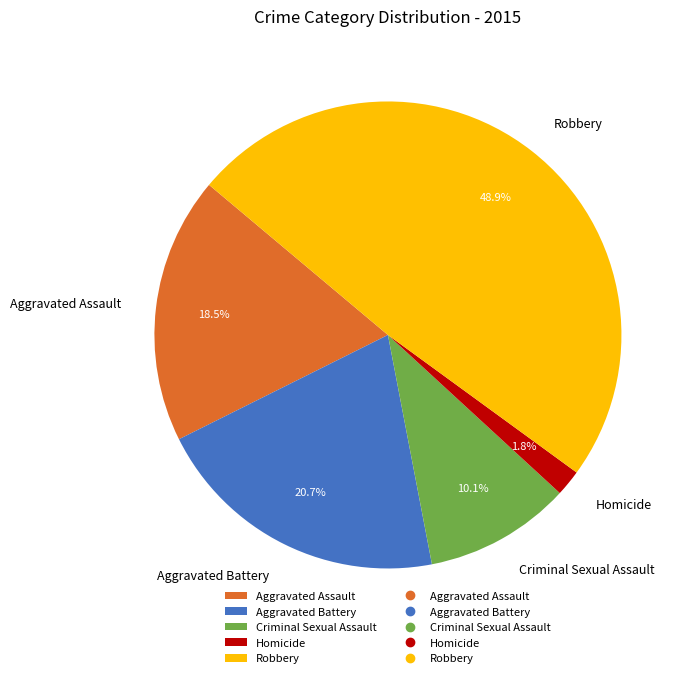

Which slice is the smallest?

Homicide